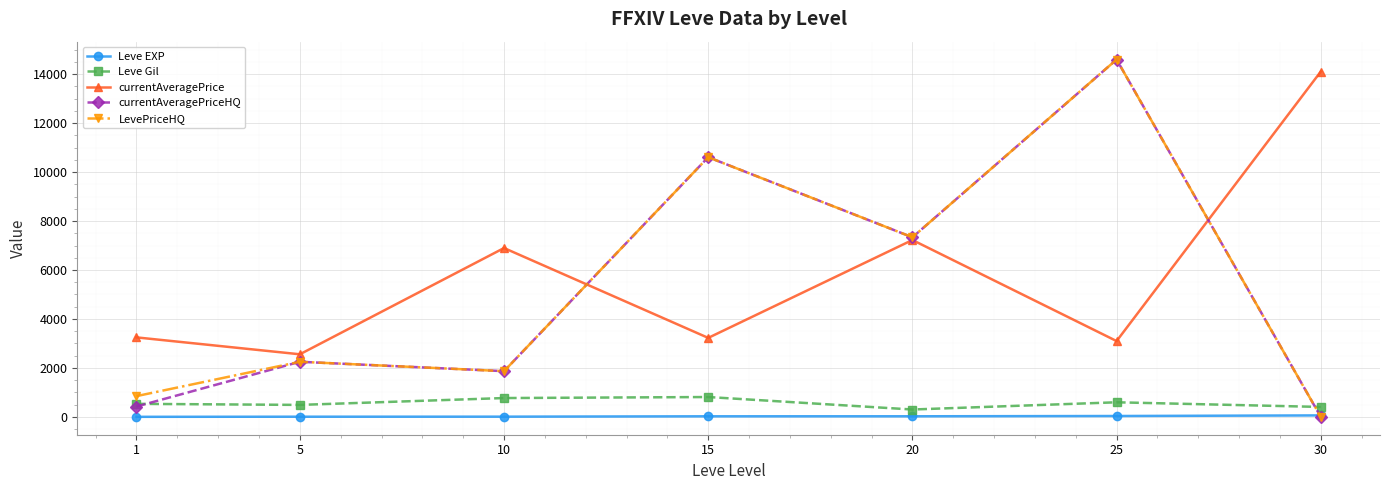

At which category does LevePriceHQ reach its first local valley?

10